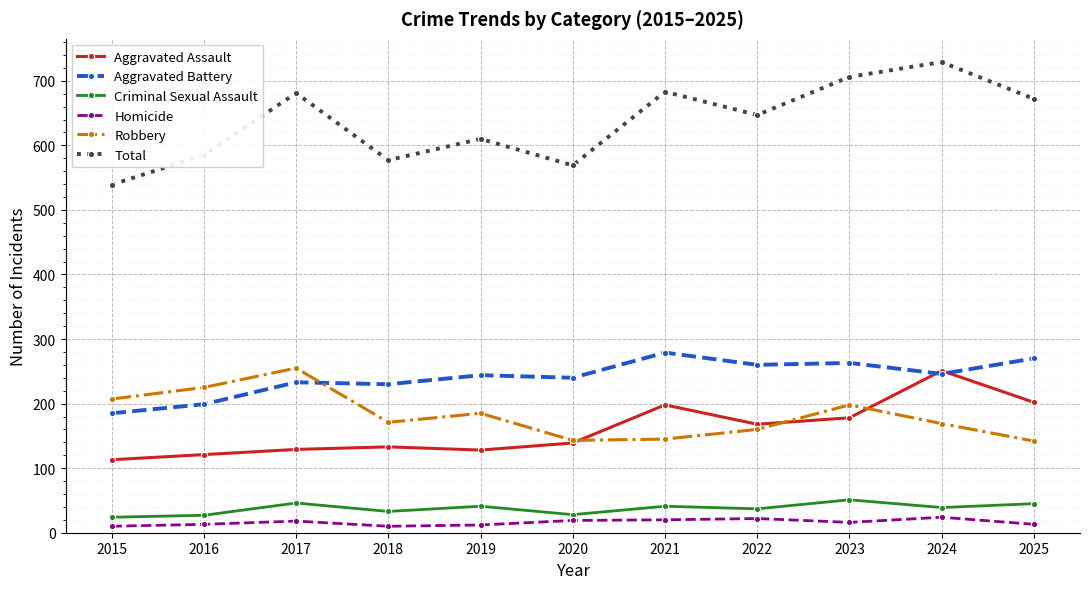

How many distinct data groups are displayed?

6